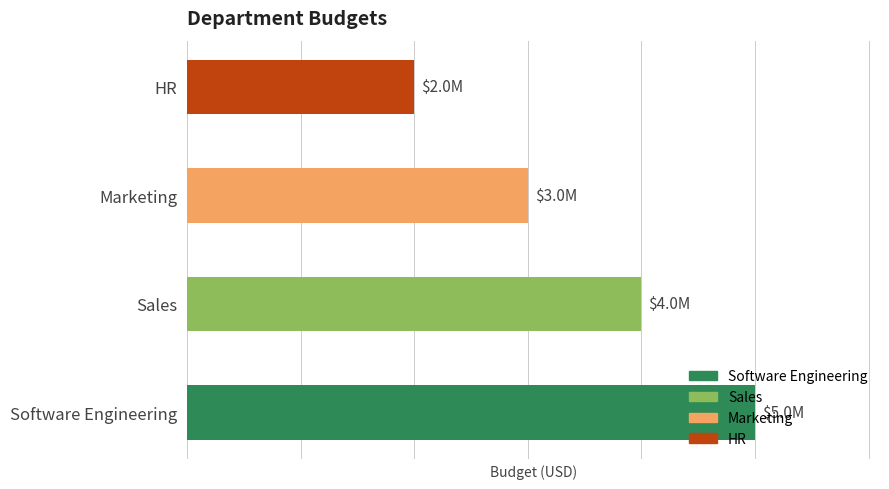

What is the ratio of the value at Sales to the value at Software Engineering?

0.8